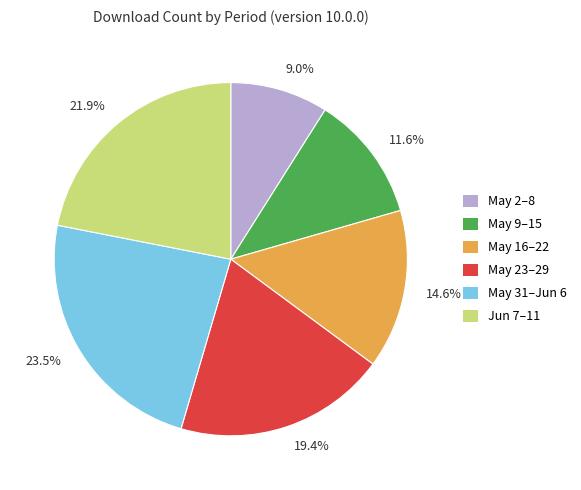

Count the number of slices in the pie.

6